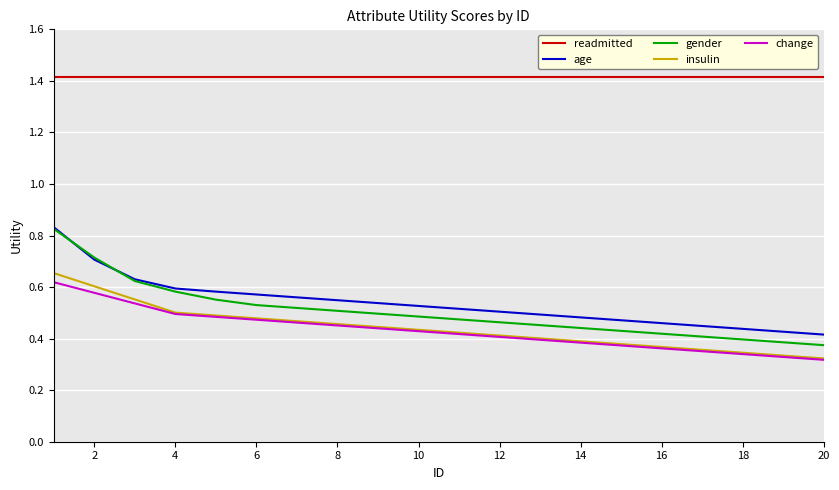

Does the chart have visible grid lines?

Yes